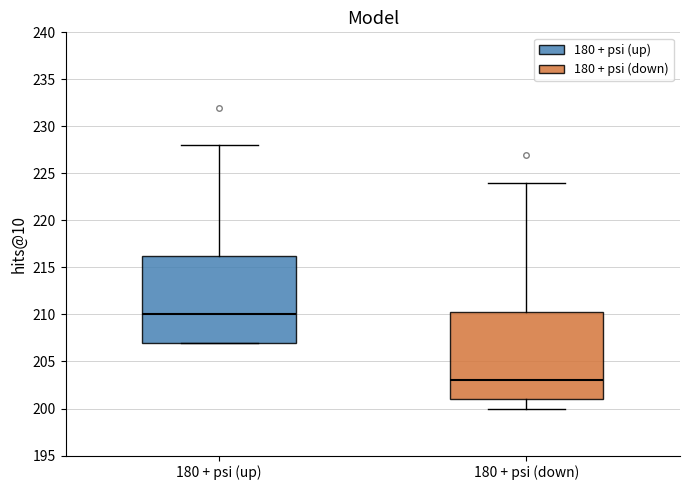

Reading left to right, transcribe this box plot: for each box, give where its median line is, the range the box spans, and where its two whiskers end, as read against the y-axis. The values are not printed on the chart, so give them approximately, as read against the axis.

180 + psi (up): median 210.0, box 207.0 to 216.5, whiskers 207.0 to 228.0
180 + psi (down): median 203.0, box 201.0 to 210.5, whiskers 200.0 to 224.0